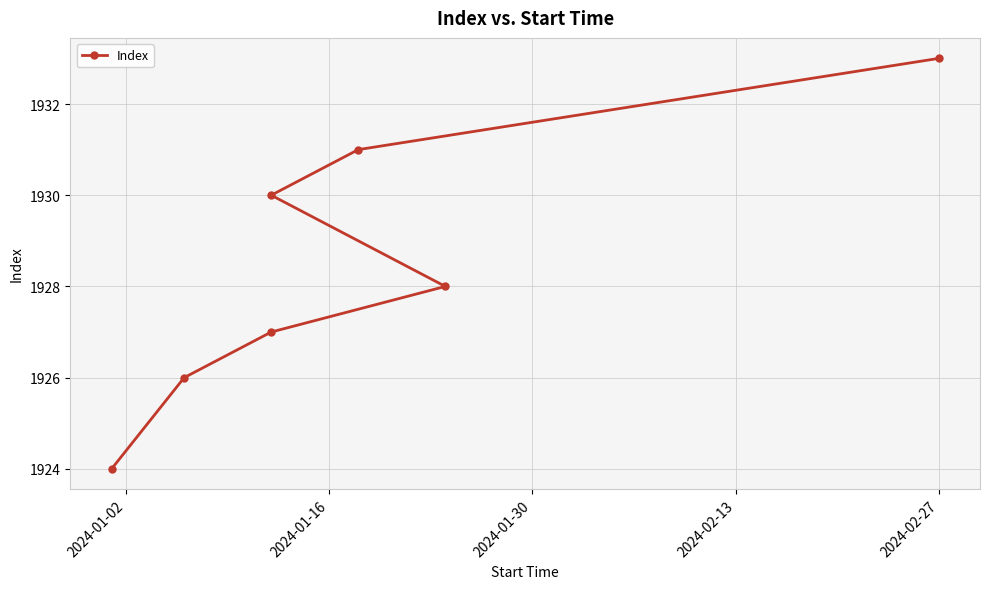

What is the change in value from 2024-02-13 to 2024-02-27?

+2